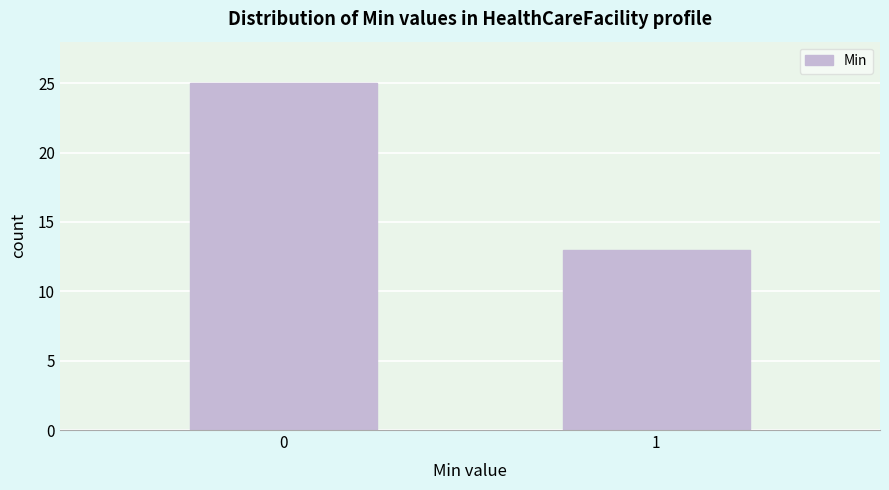

Reading right to left, extract all data points from this chart.

13	25